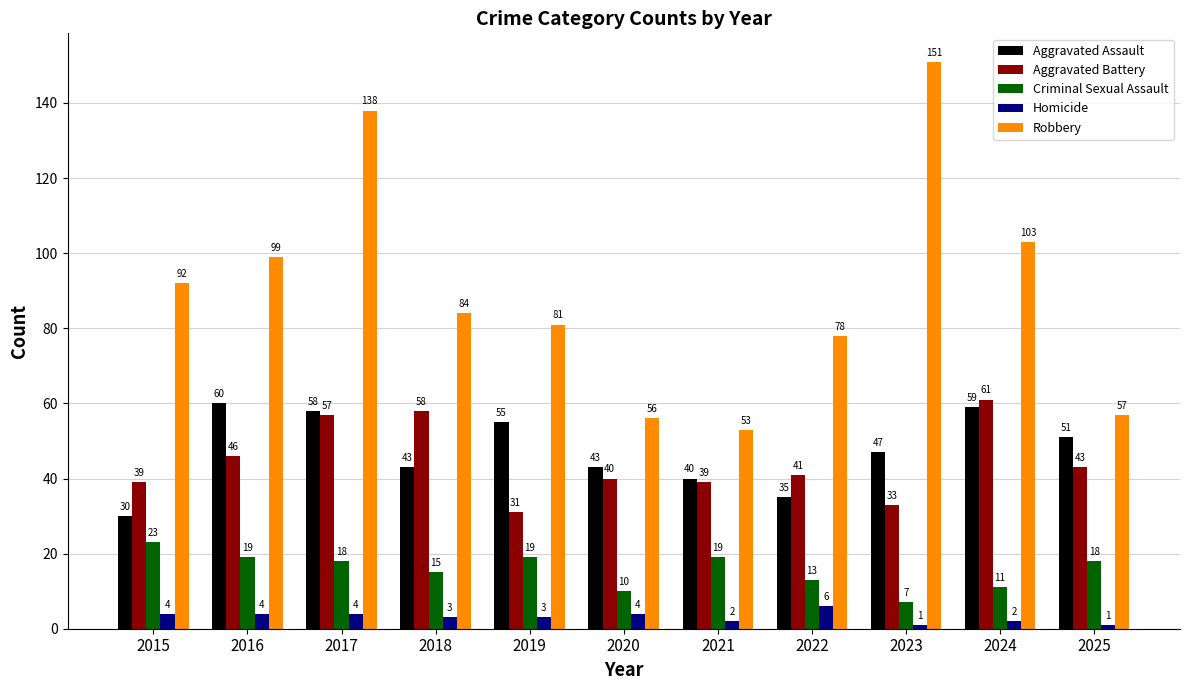

Count the Homicide values in the range 2 to 4.

8